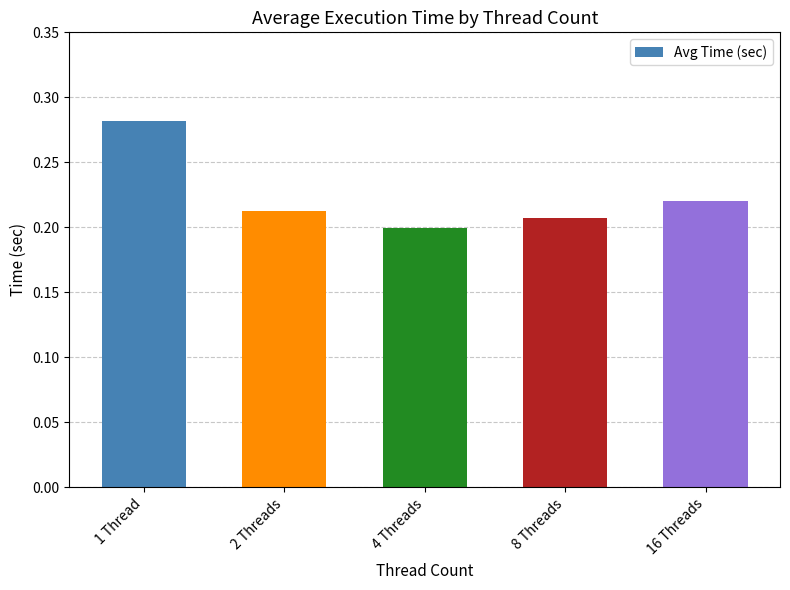

List the labels in order of value, smallest first.

4 Threads, 8 Threads, 2 Threads, 16 Threads, 1 Thread